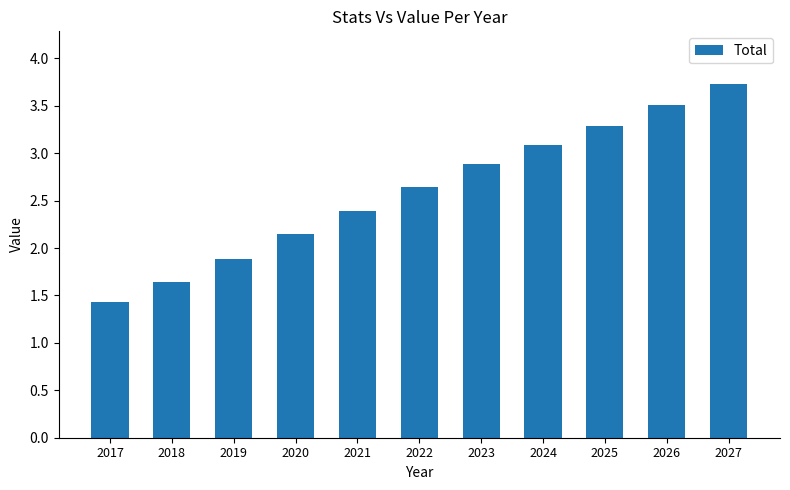

Which label corresponds to the smallest value in the chart?

2017